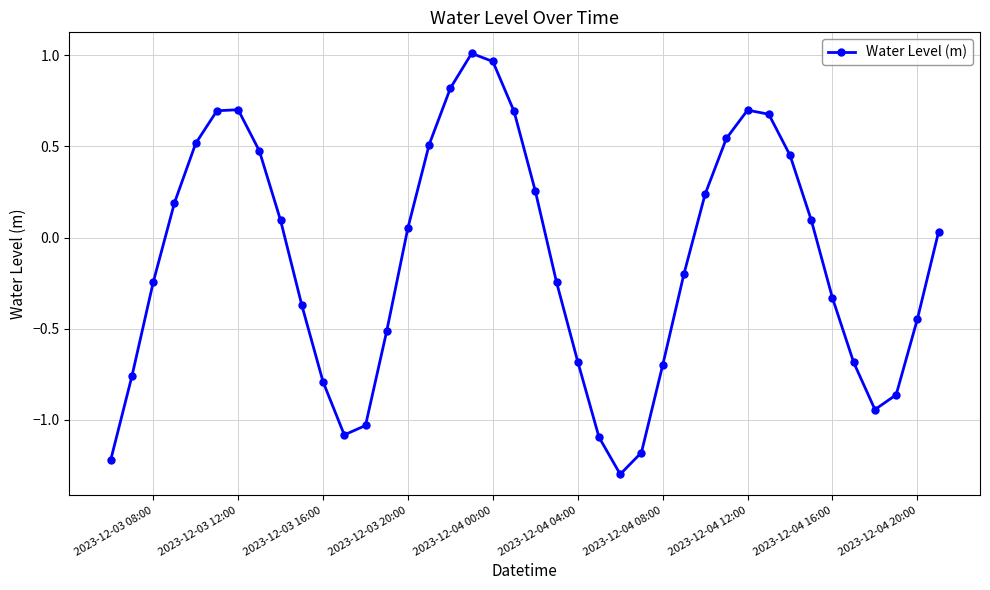

Count the number of values greater than 0.

20